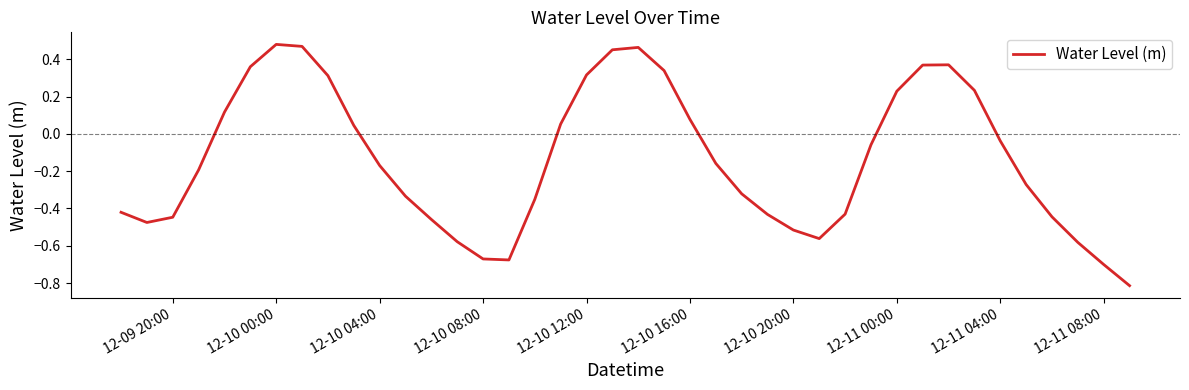

How many lines are shown in the chart?

1